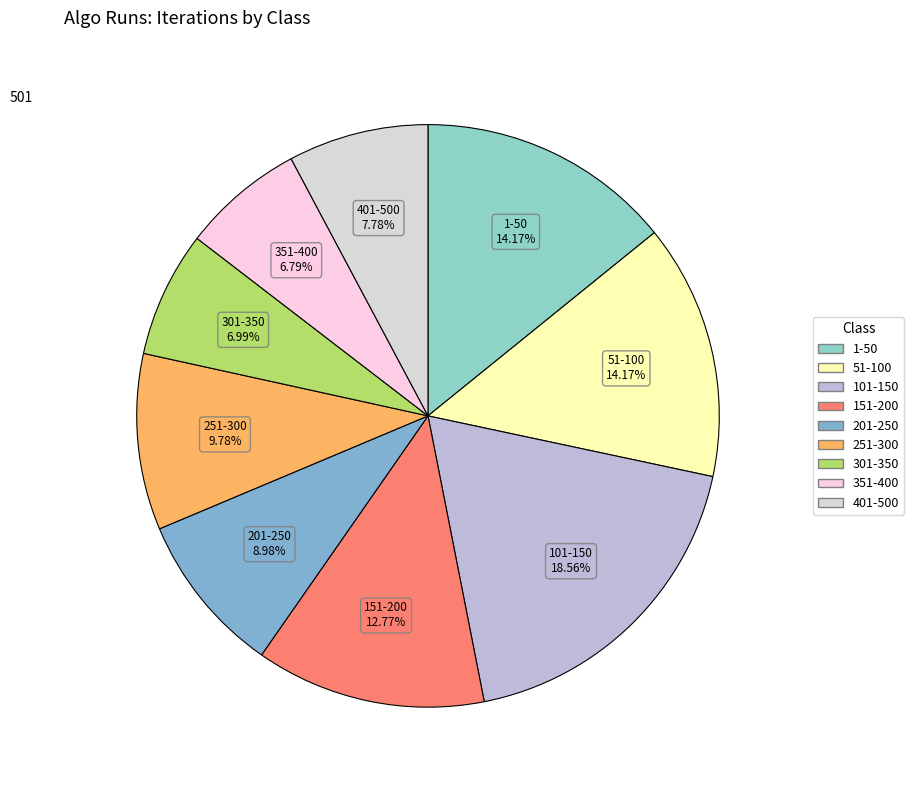

Does any single category account for the majority?

No